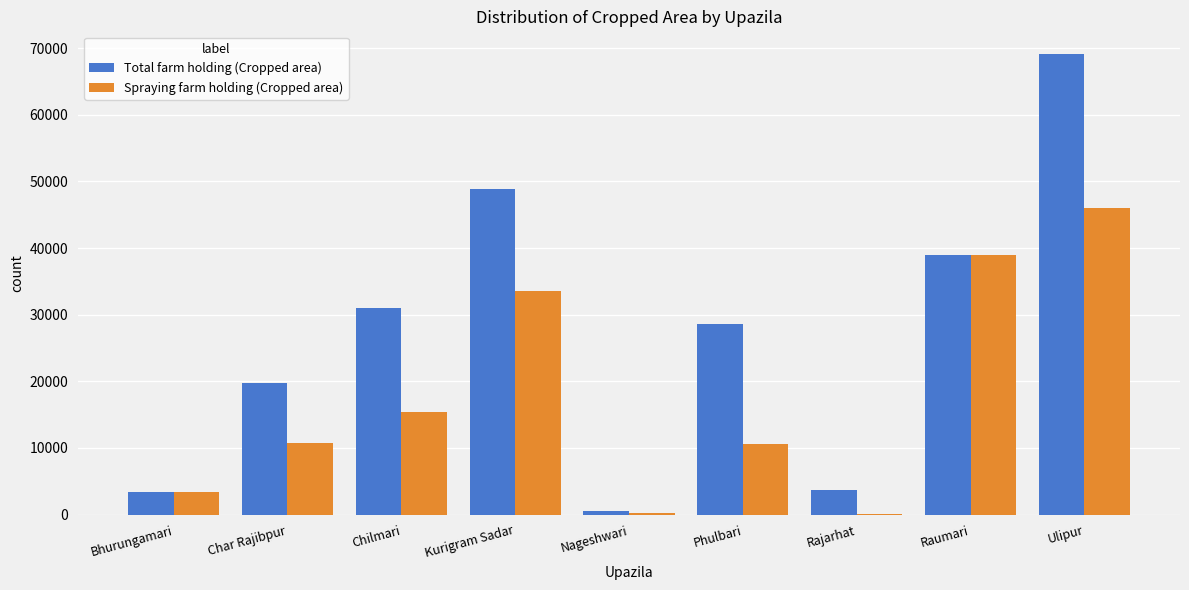

What are all the series names shown in the legend?

Total farm holding (Cropped area), Spraying farm holding (Cropped area)